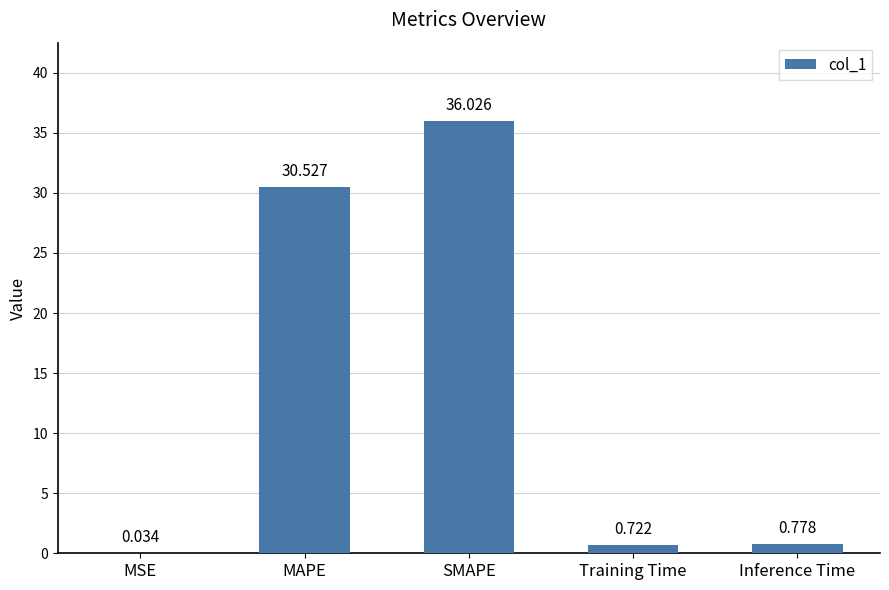

At which category does the chart reach its peak across all series?

SMAPE